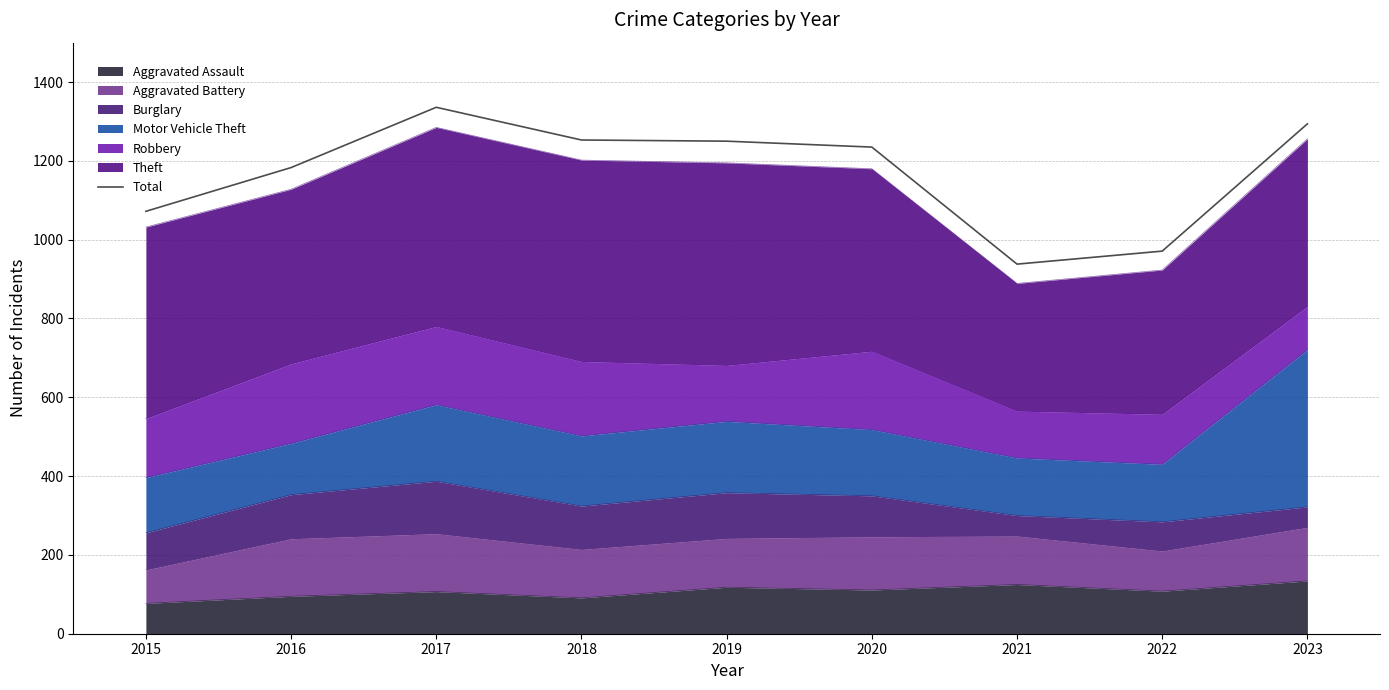

Where does the data first go above 1235?

2017